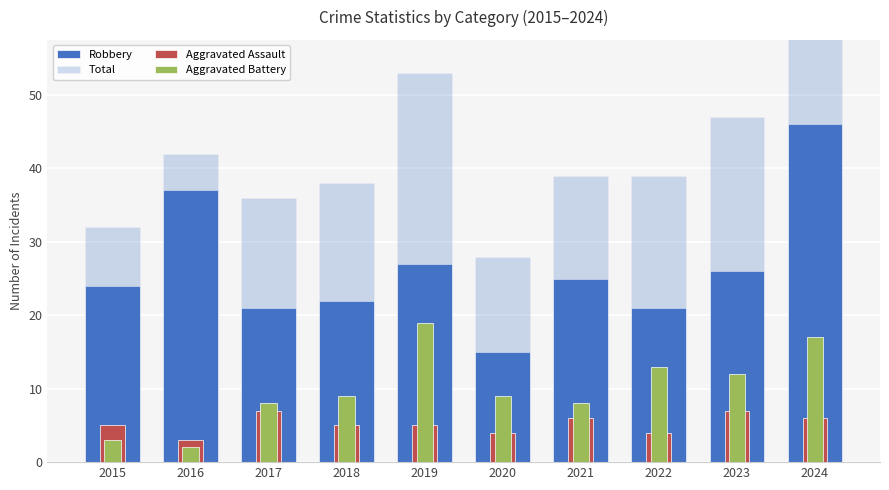

Are the bars horizontal?

No